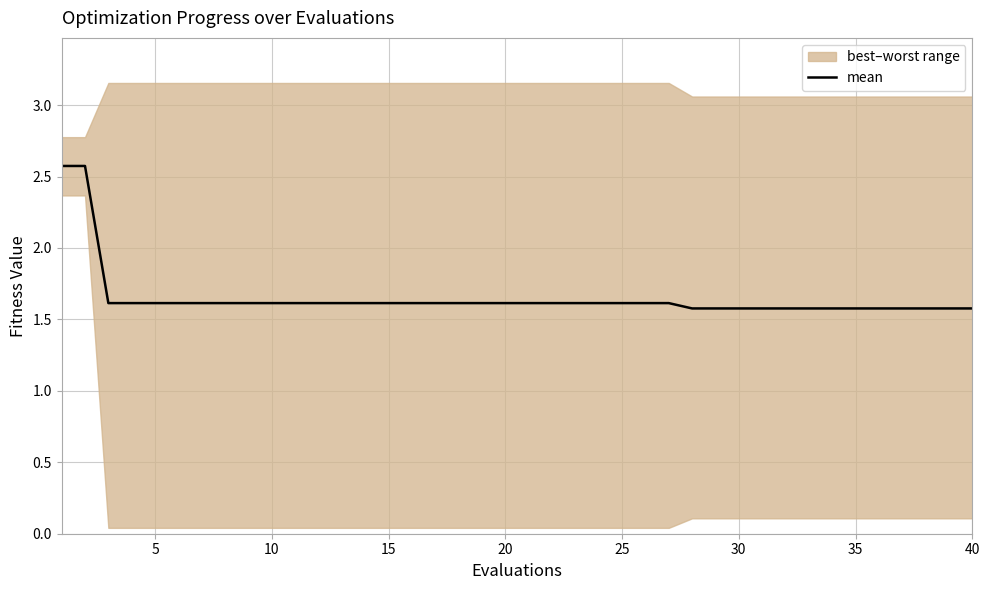

The value of mean at 35 is 2.1. True or false?

False